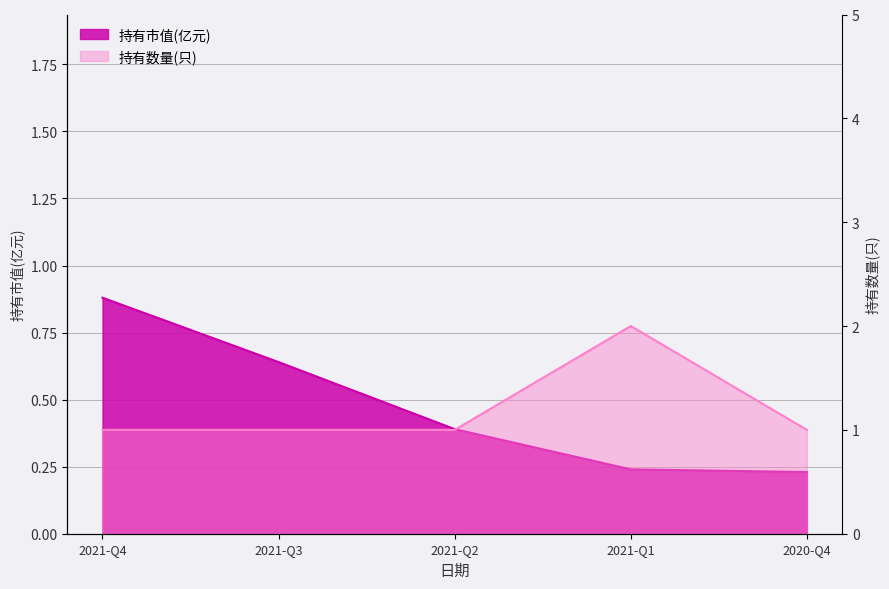

Where is the first local maximum for 持有数量(只)?

2021-Q1